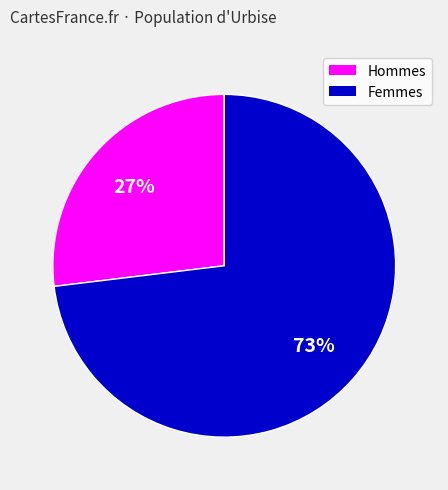

To the nearest percent, what is the average slice percentage?

50%